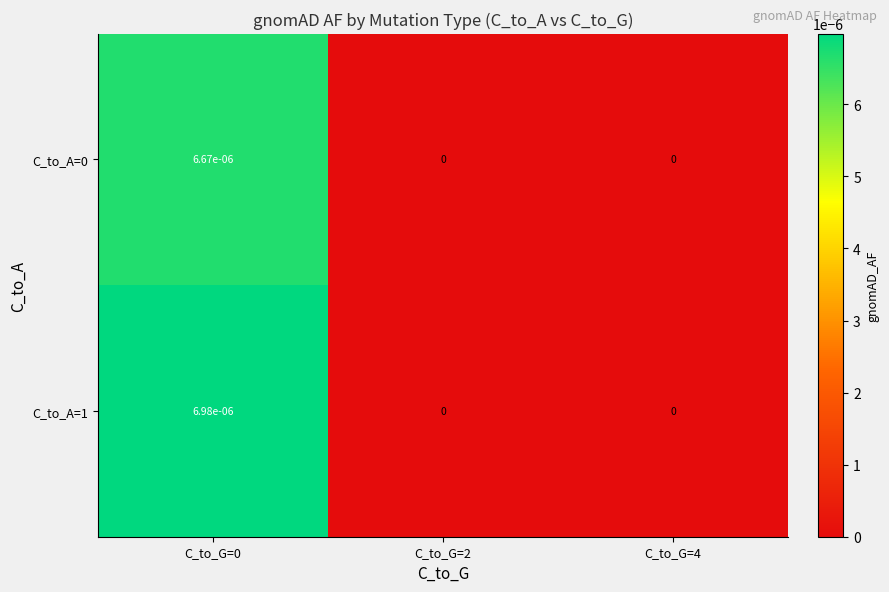

Is the value of C_to_A=0 at C_to_G=0 greater than the value of C_to_A=1 at C_to_G=4?

Yes